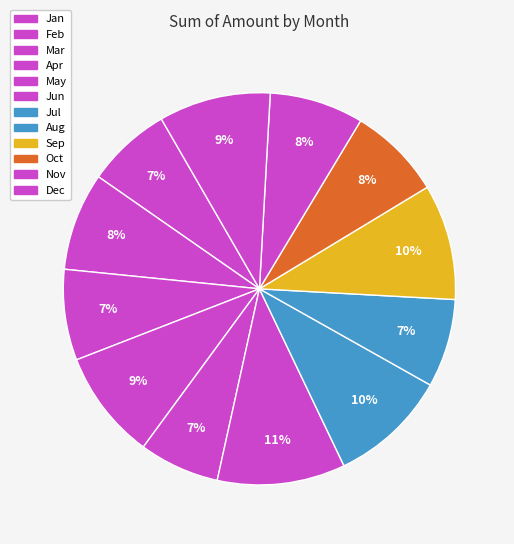

How many segments does this pie chart have?

12